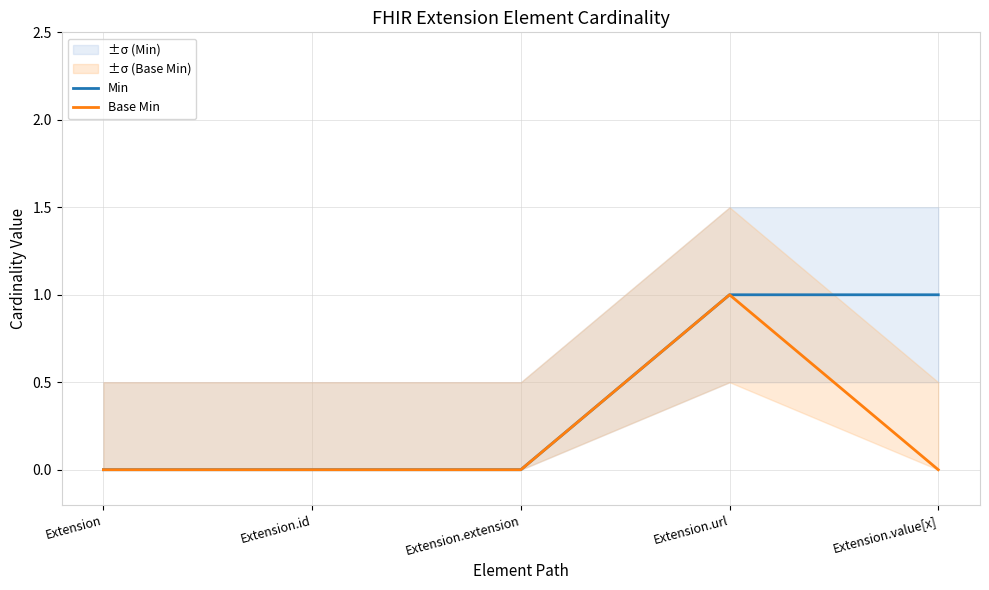

The Min series shows 0 at Extension.id. True or false?

True